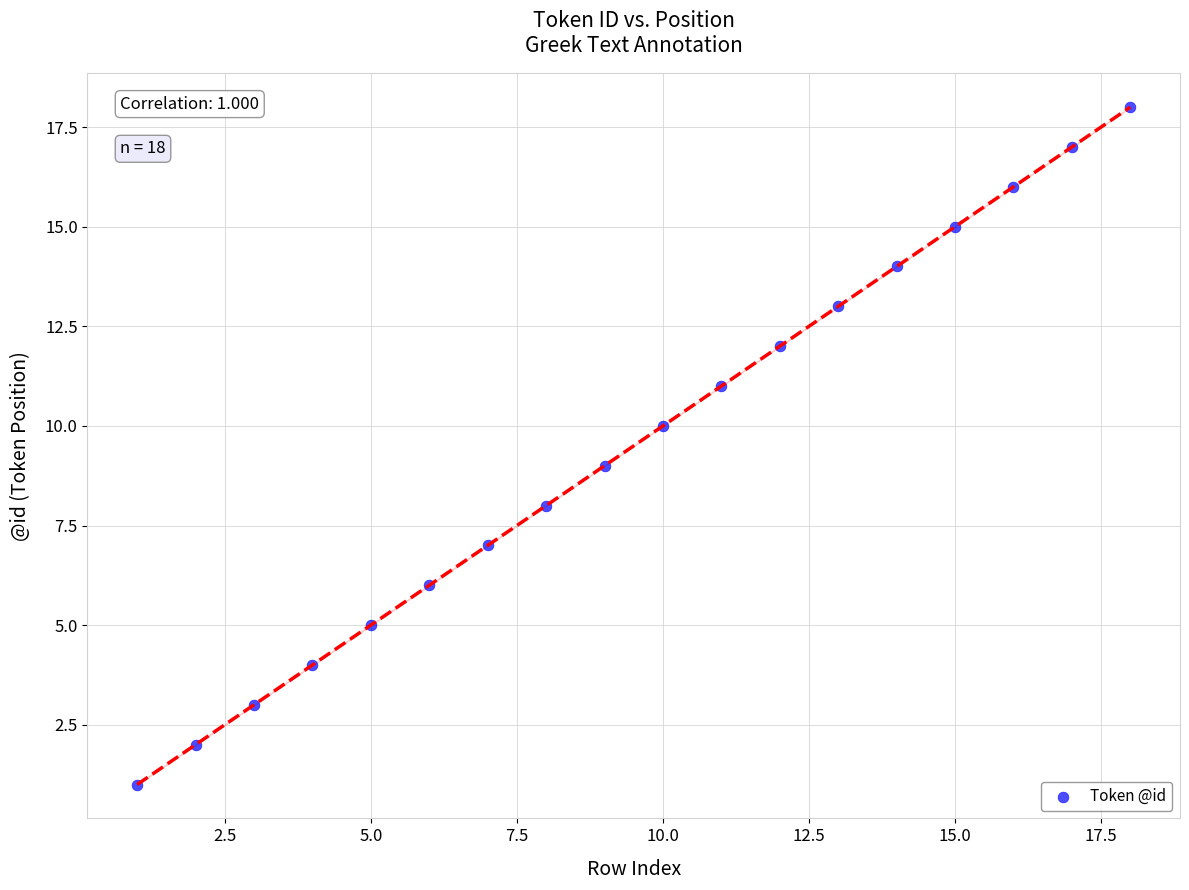

What is the range of X values (max minus min)?

17